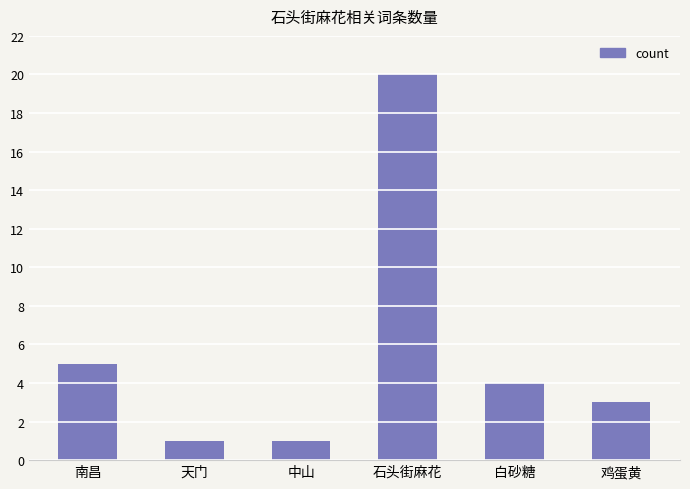

What is the minimum value shown in the chart?

1